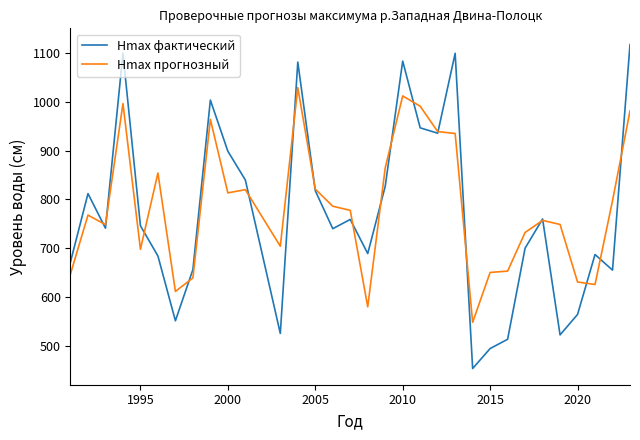

List the series in order of their peak value, lowest first.

Hmax прогнозный, Hmax фактический